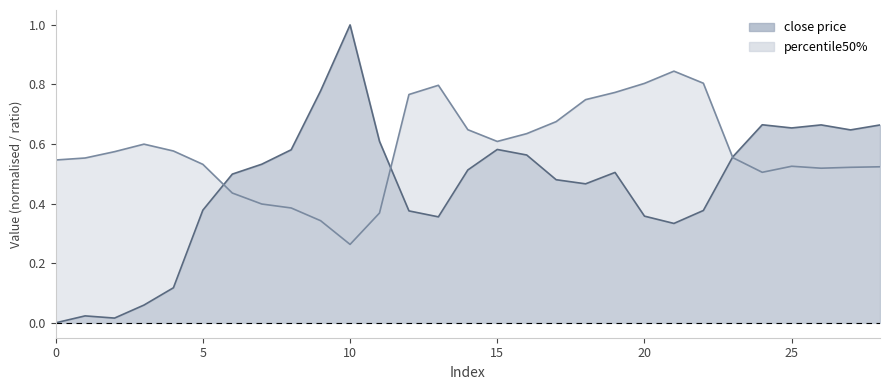

The close price series shows 0.8 at 9. True or false?

True